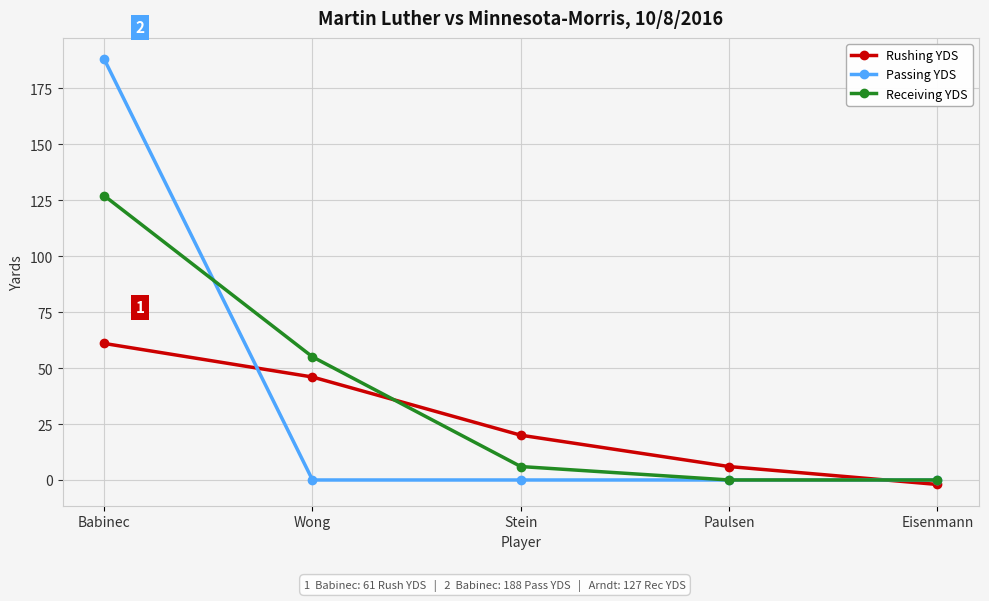

What is the sum of the Receiving YDS values at Babinec and Paulsen?

127